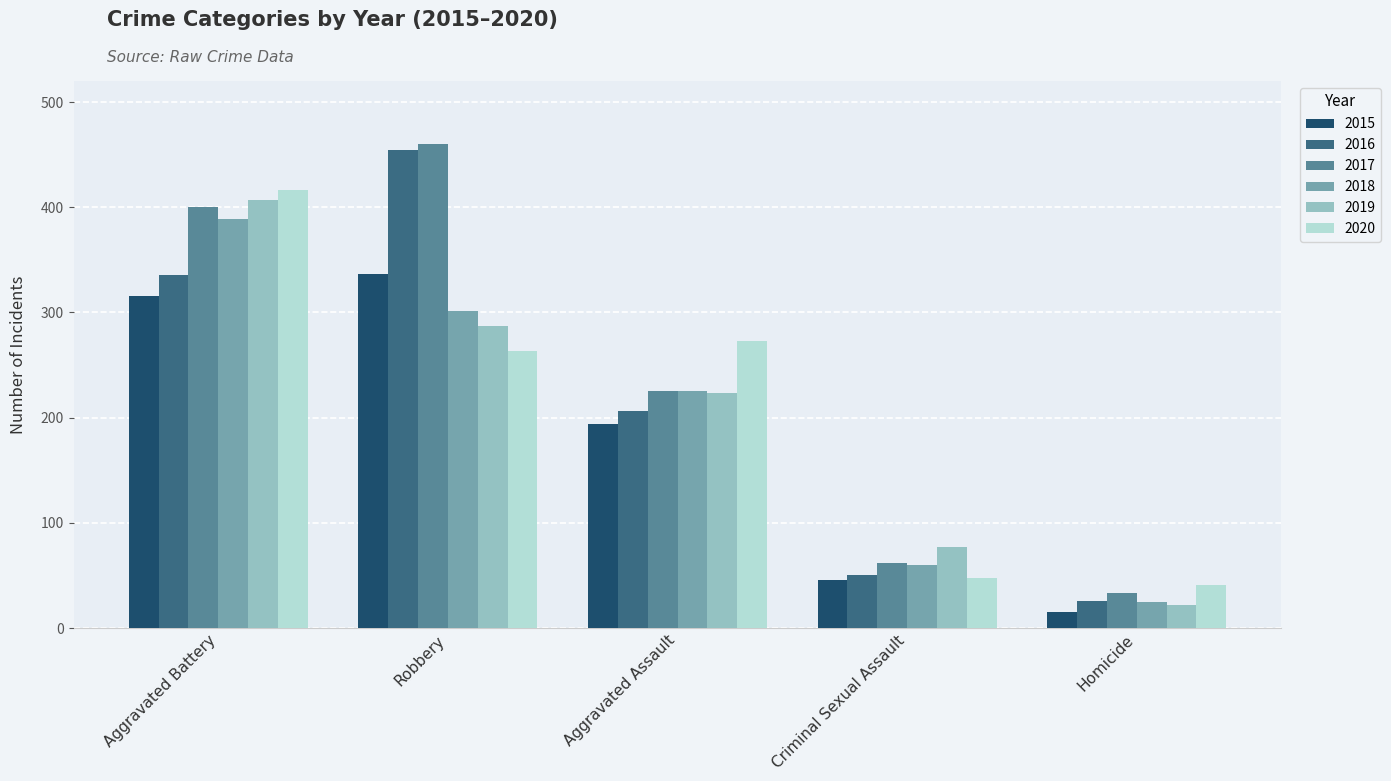

Where is 2016 nearest to the value 240?

Aggravated Assault